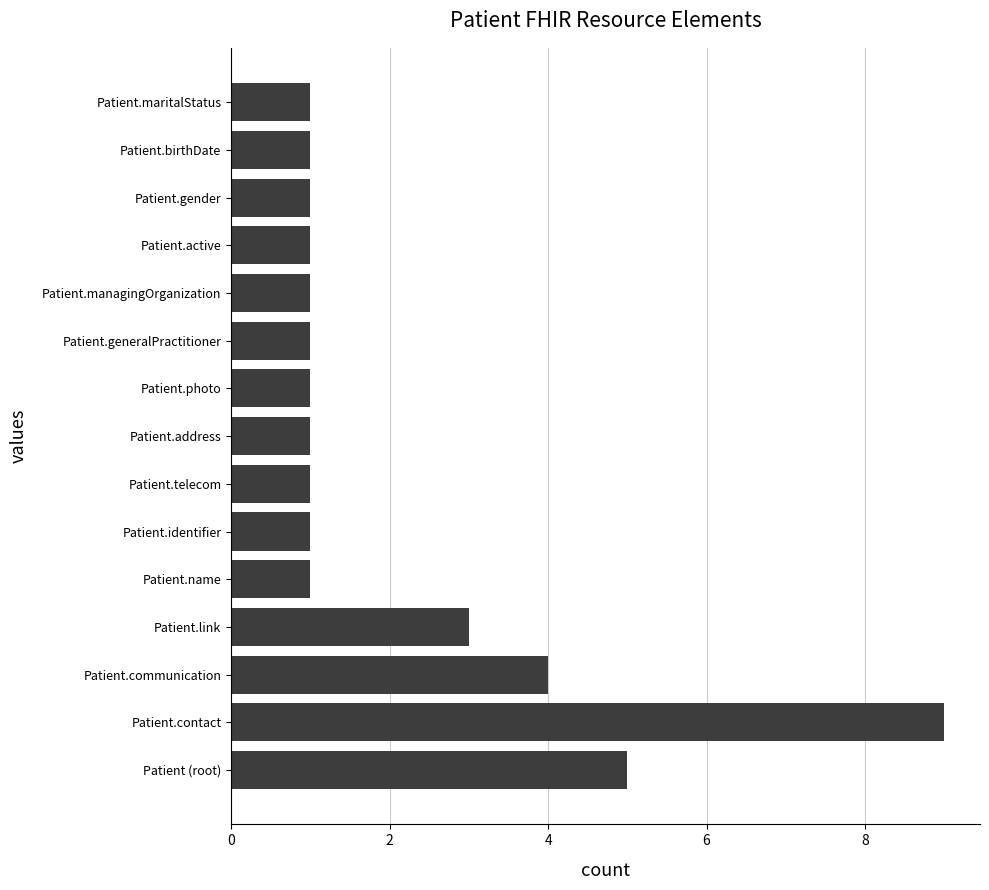

Which has a higher value, Patient.photo or Patient.link?

Patient.link